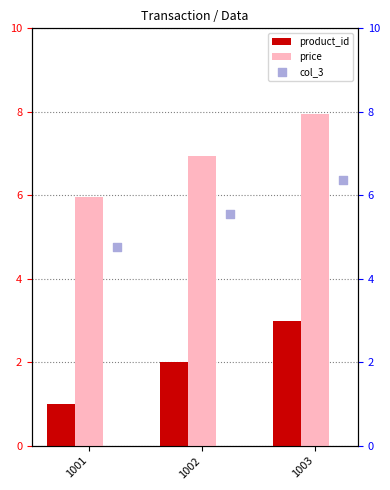

Which series reaches the minimum Y coordinate?

product_id